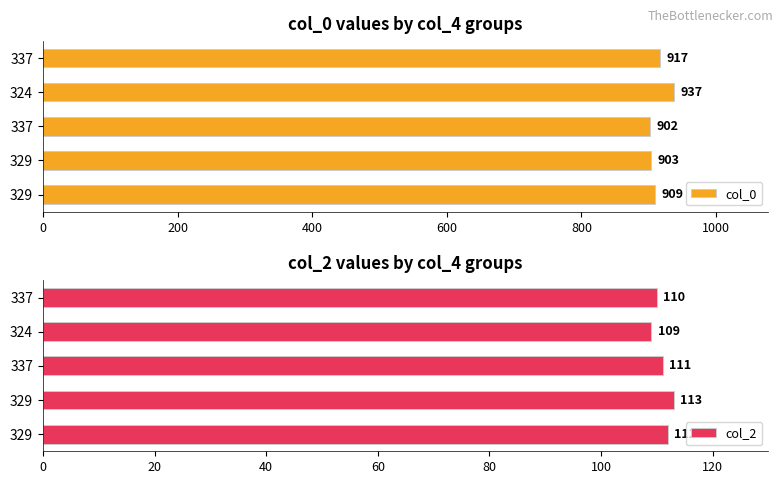

What is the highest value of the col_2 series?

113